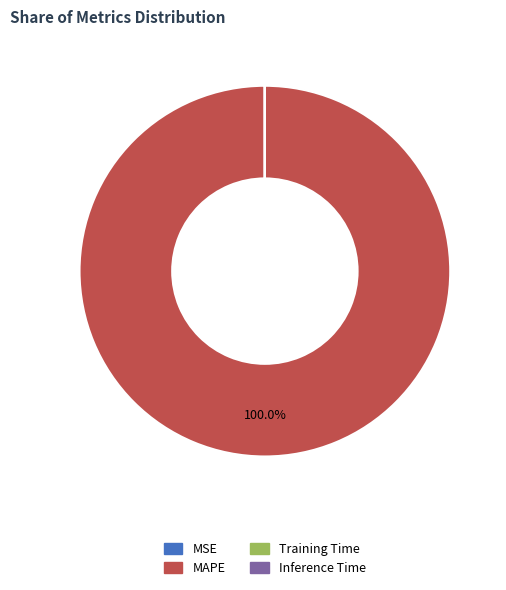

Which category accounts for the majority?

MAPE